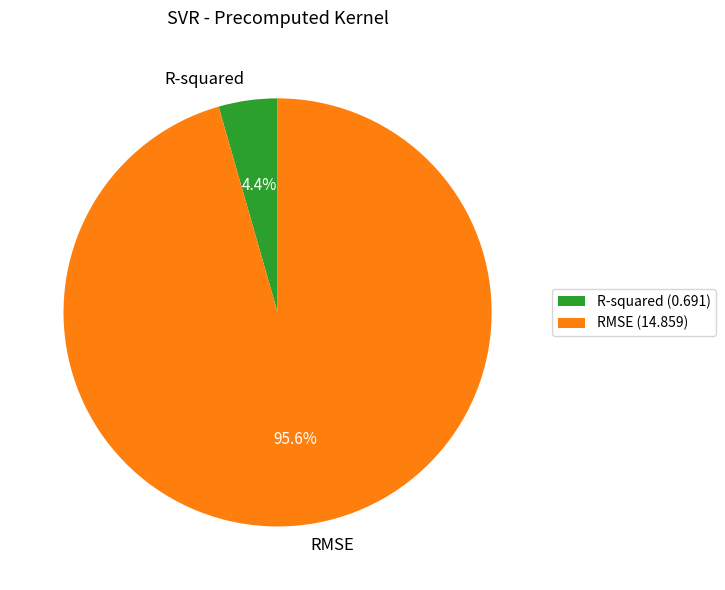

Which category has the smallest portion of the pie?

R-squared